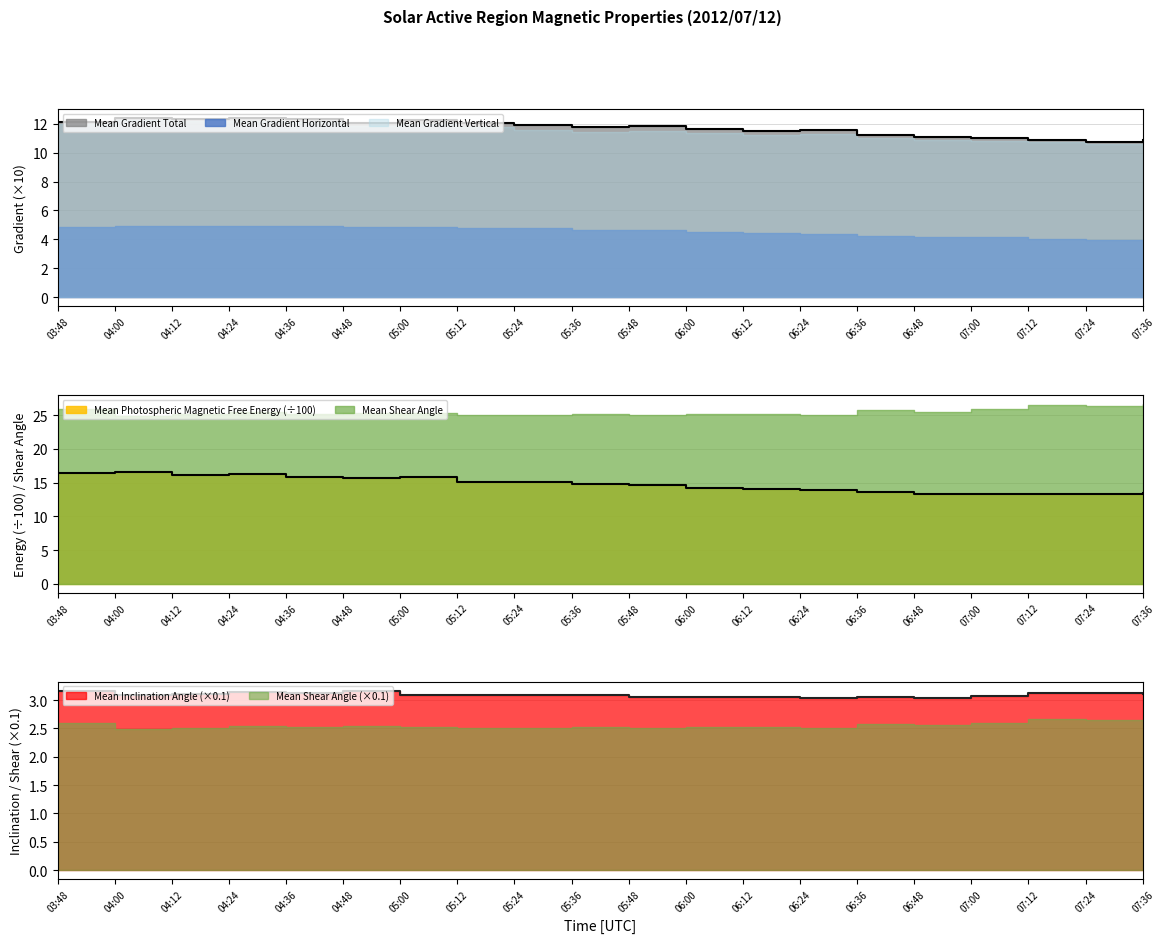

What is the highest value of the Mean Photospheric Magnetic Free Energy series?

16.5